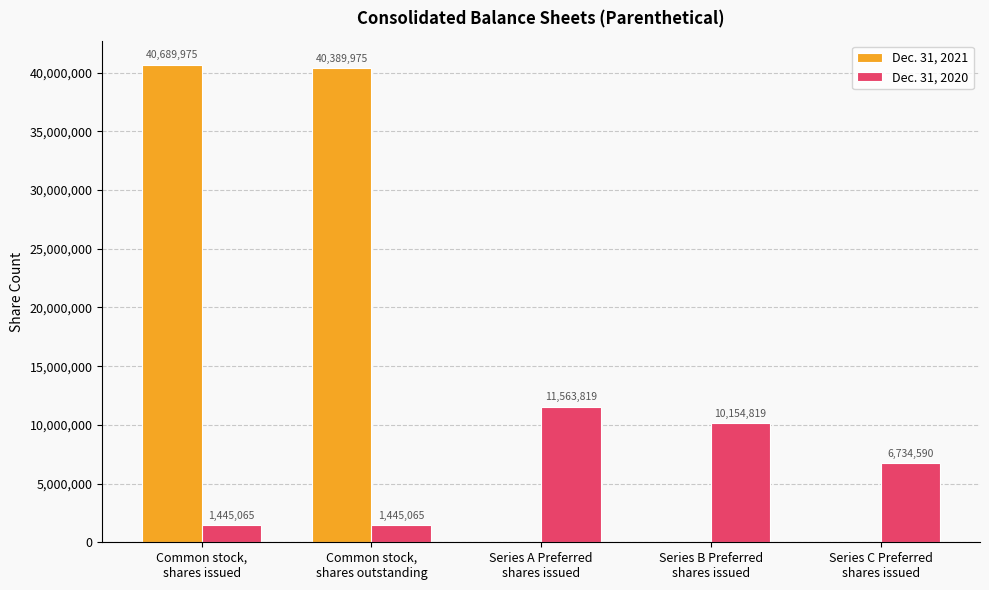

Are the bars grouped side by side (vs. stacked)?

Yes